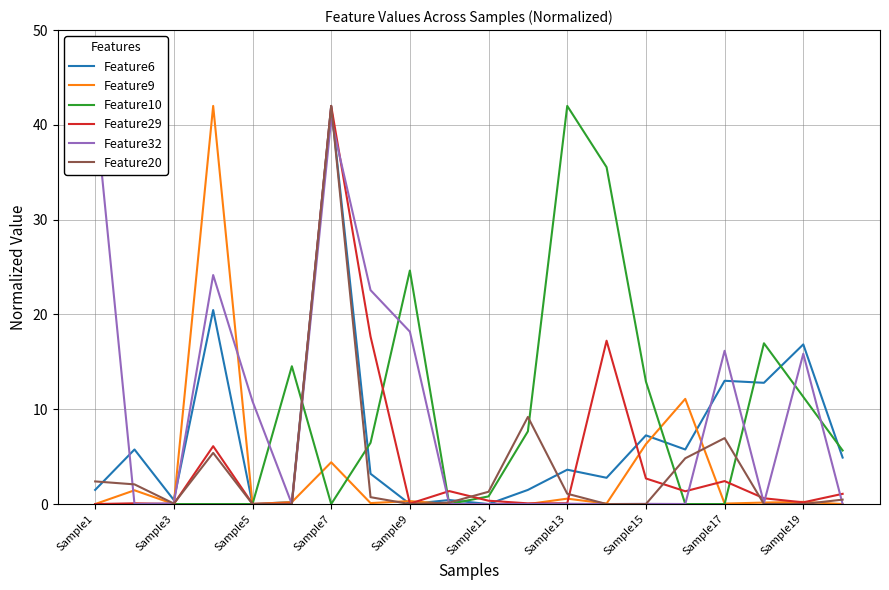

What are all the series names shown in the legend?

Feature6, Feature9, Feature10, Feature29, Feature32, Feature20